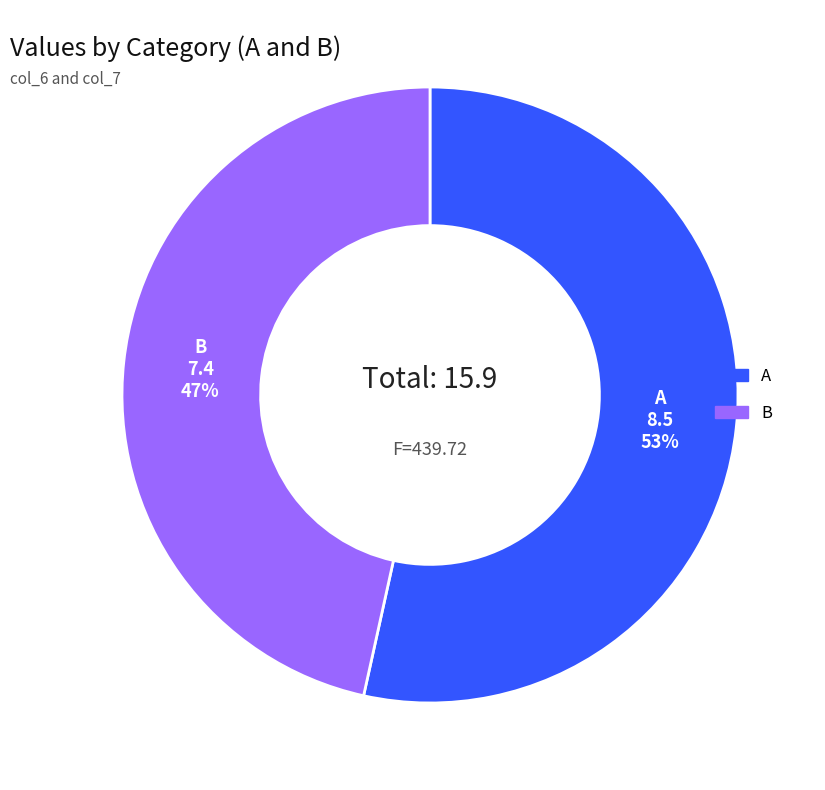

Which has a higher value, A or B?

A